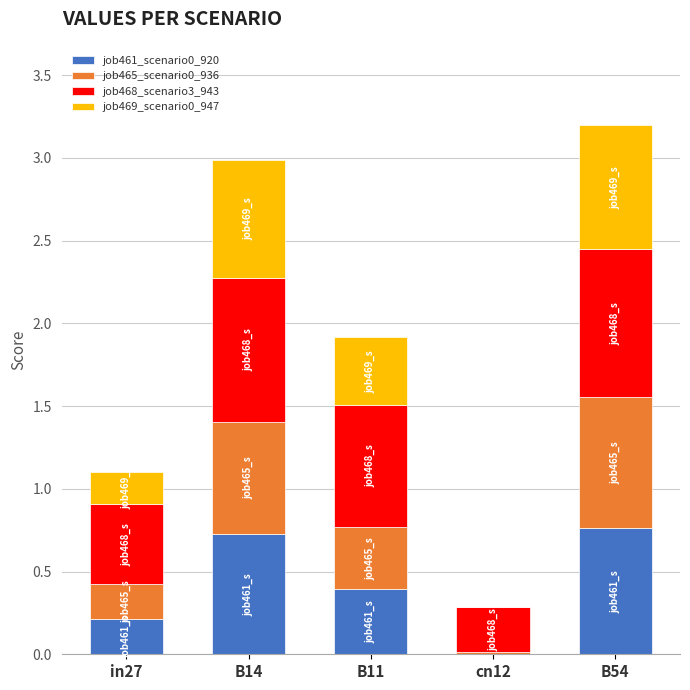

What is the sum of all job461_scenario0_920 values?

2.1